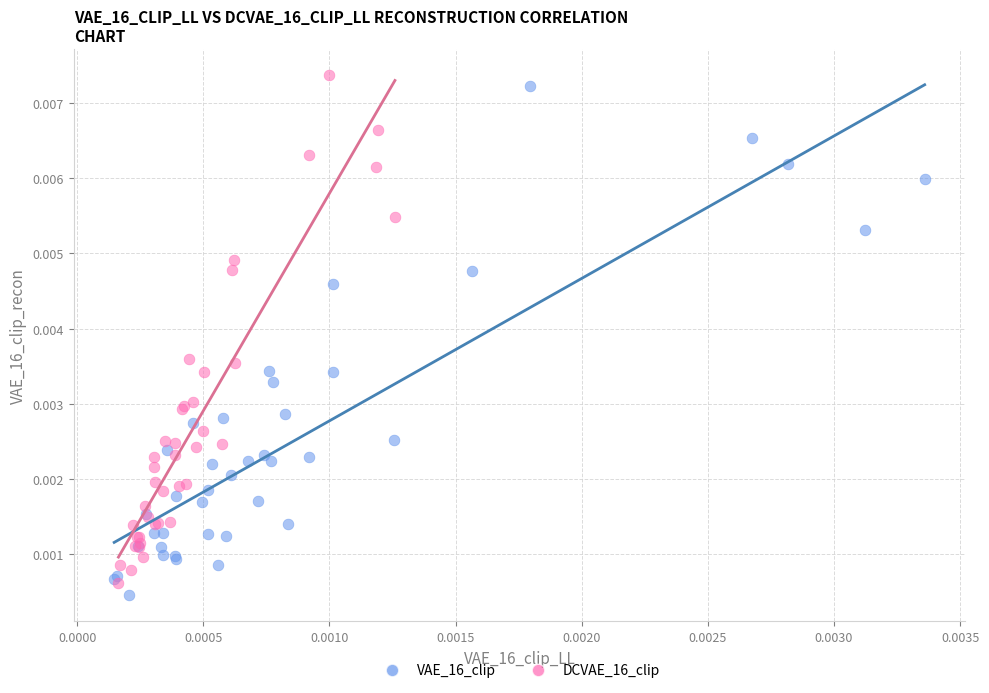

What are all the series names shown in the legend?

VAE_16_clip, DCVAE_16_clip